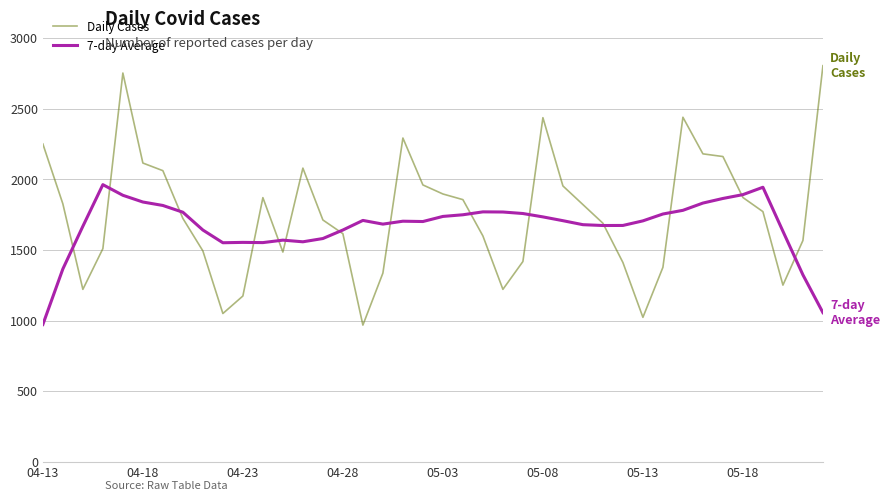

Which series has the largest range (max minus min)?

Daily Cases